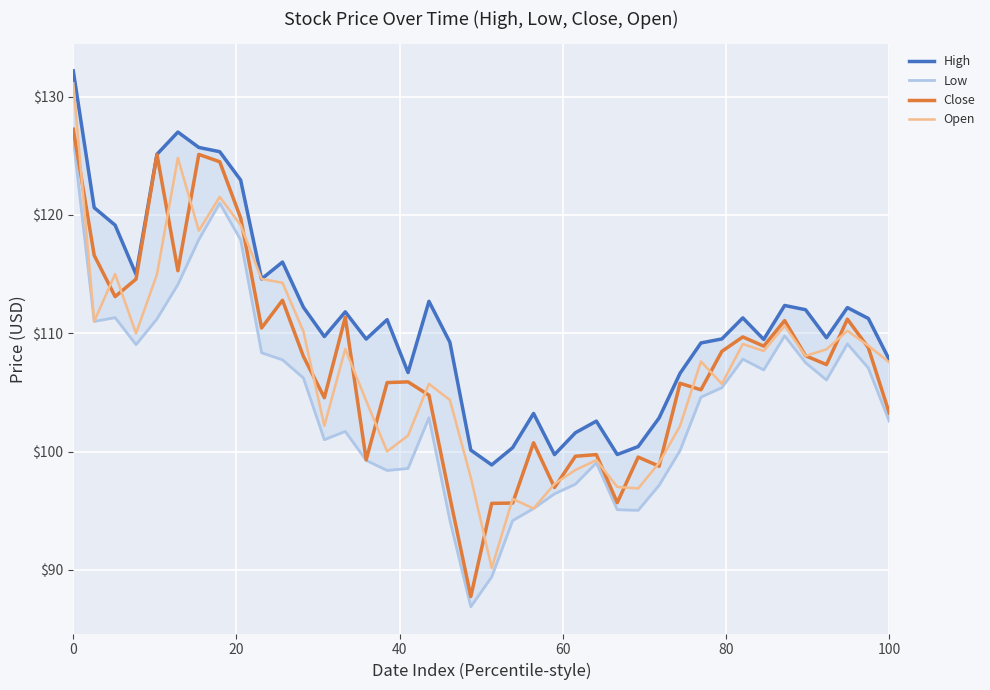

Is it true that Close equals 88.8 at 0?

False